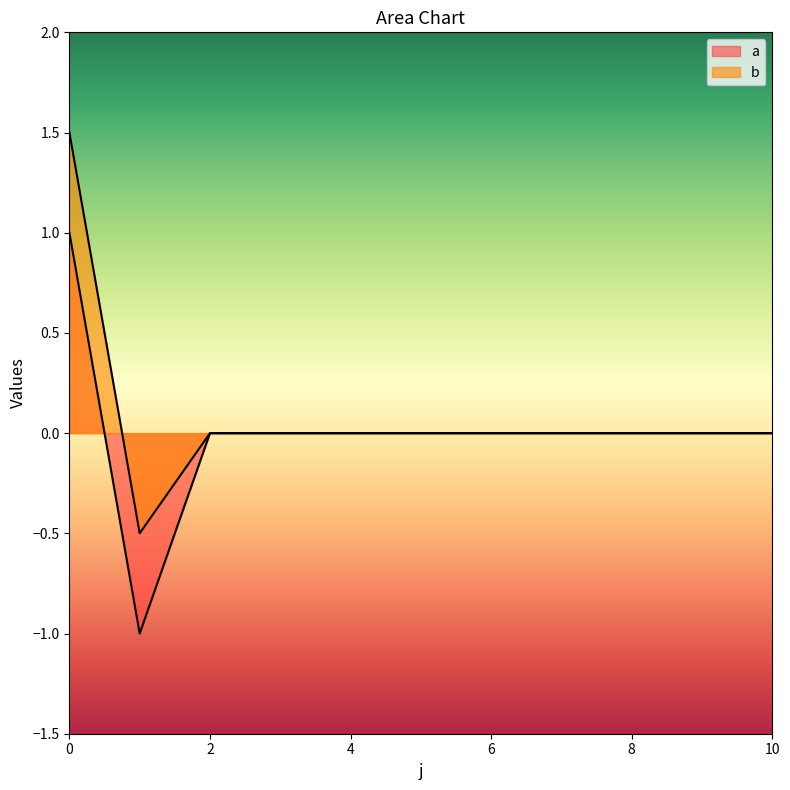

What is the sum of all b values?

1.0